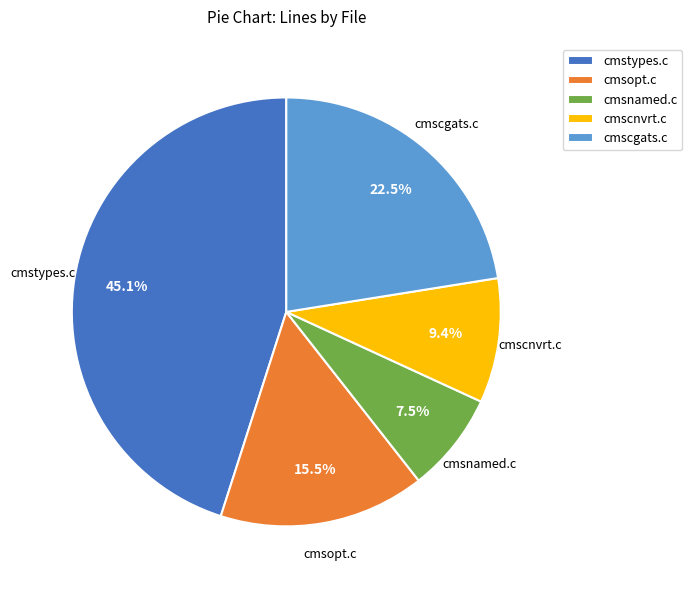

Is cmscnvrt.c the majority of the pie?

No